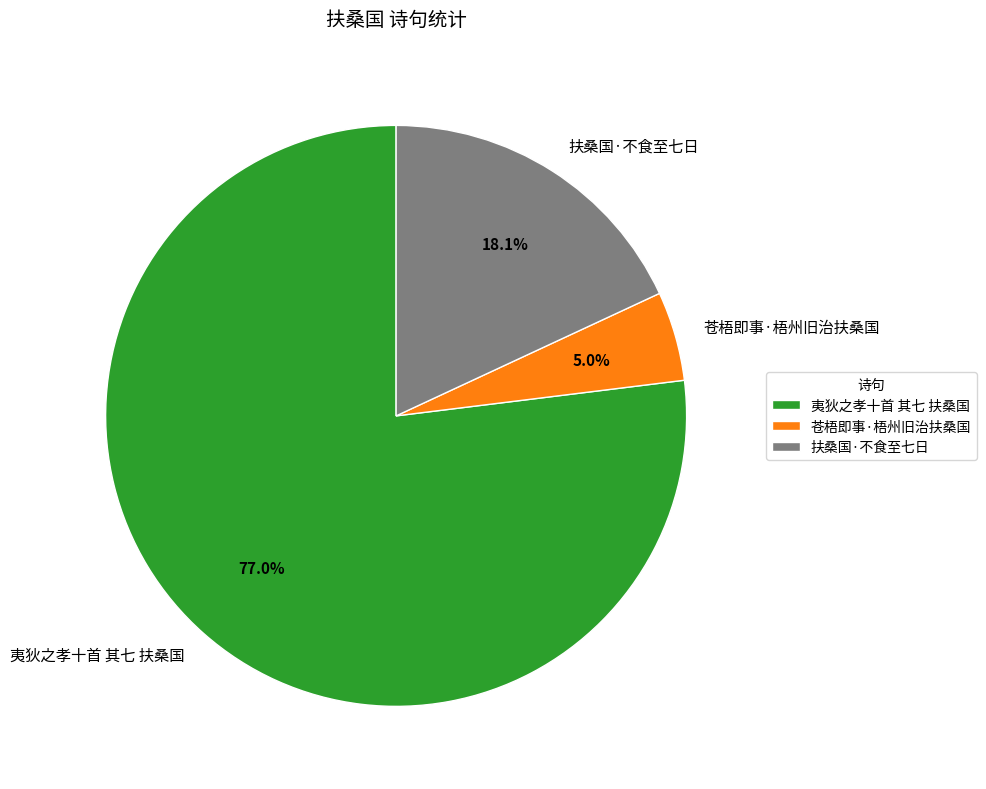

To the nearest percent, what is the combined percentage of 夷狄之孝十首 其七 扶桑国 and 扶桑国·不食至七日?

95%